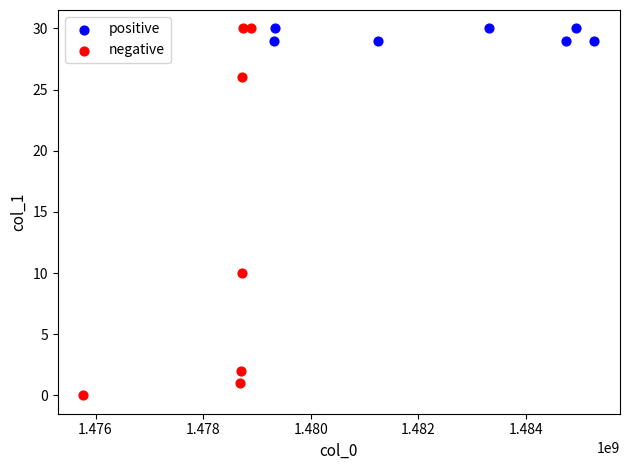

Which series contains the lowest Y value?

negative